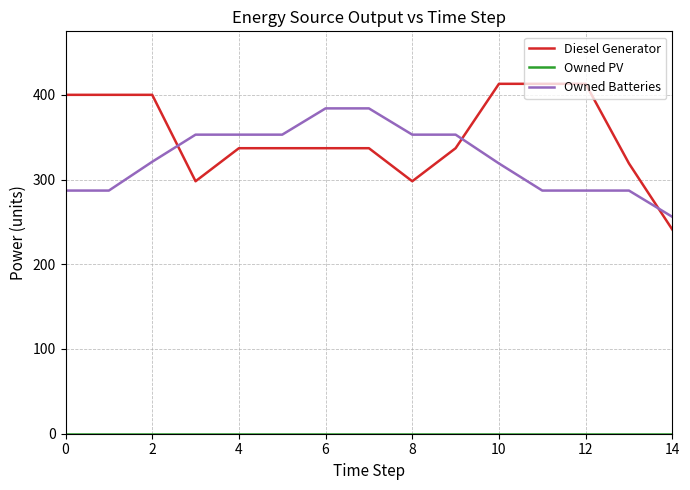

What is the difference between the maximum and minimum values in the Diesel Generator series?

172